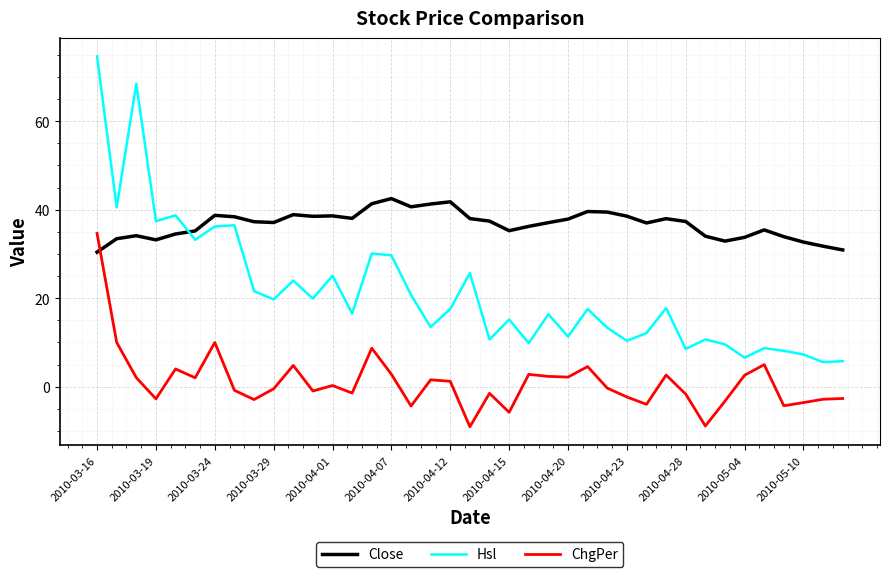

What are all the series names shown in the legend?

Close, Hsl, ChgPer